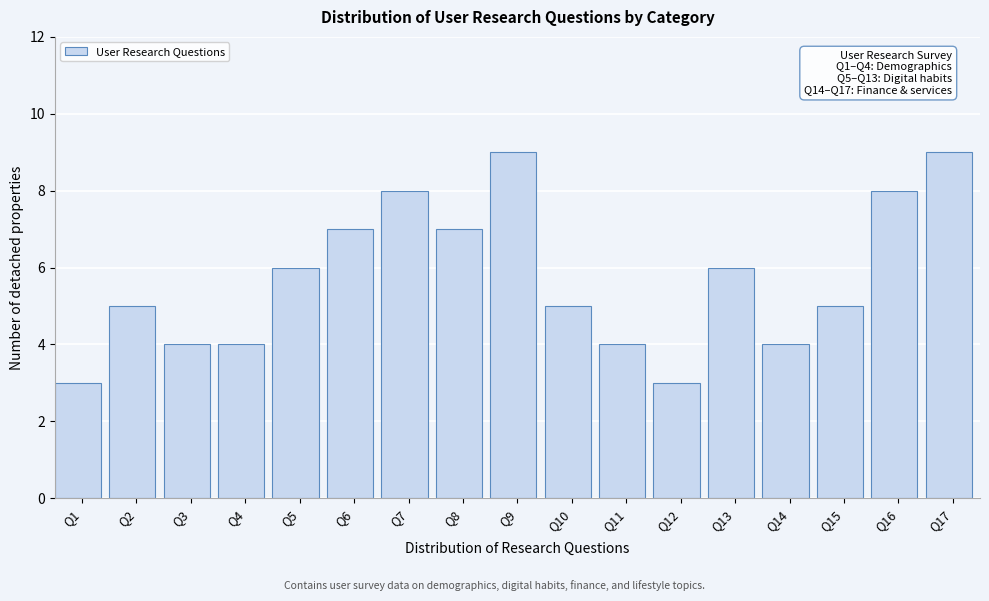

Reading left to right, extract all data points from this chart.

Q1=3	Q2=5	Q3=4	Q4=4	Q5=6	Q6=7	Q7=8	Q8=7	Q9=9	Q10=5	Q11=4	Q12=3	Q13=6	Q14=4	Q15=5	Q16=8	Q17=9